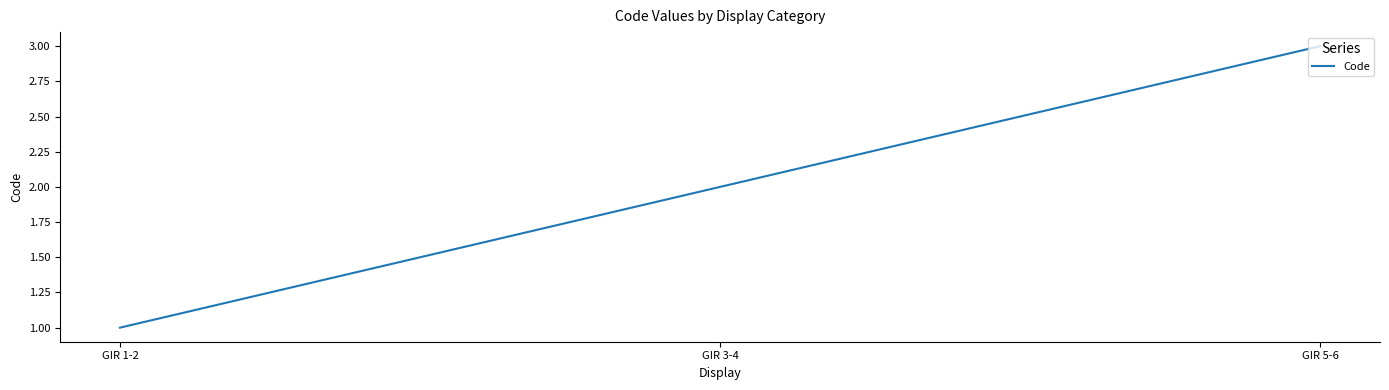

Reading right to left, transcribe all the data shown in this chart.

GIR 5-6=3	GIR 3-4=2	GIR 1-2=1